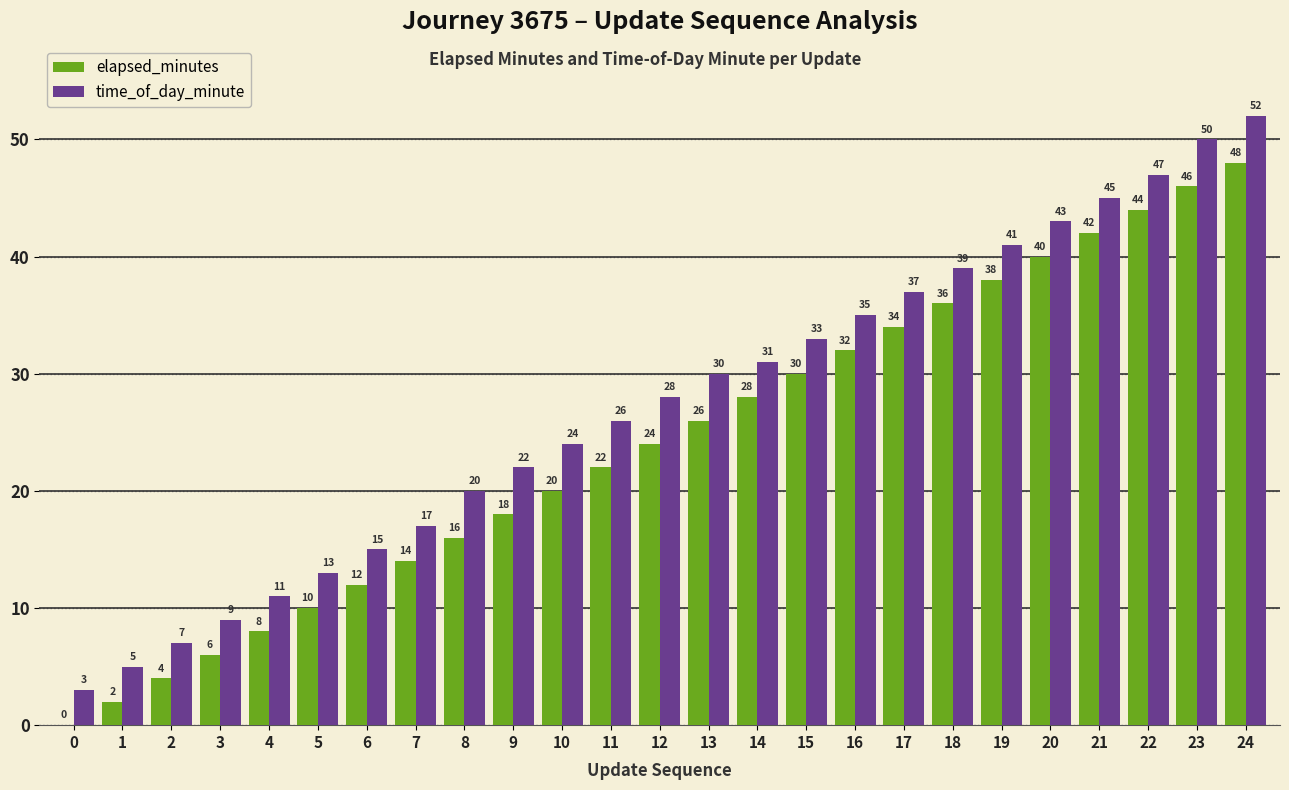

What is the sum of all elapsed_minutes values?

600